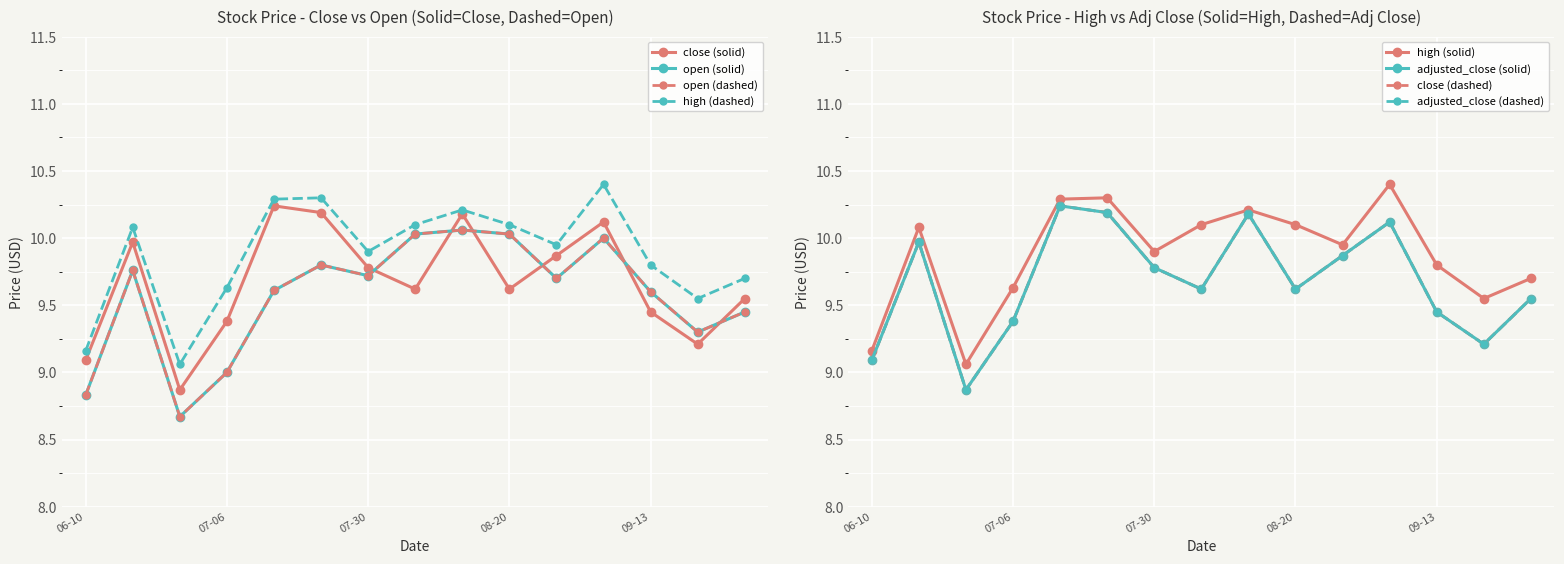

Is it true that open equals 4.7 at 2021-08-12?

False